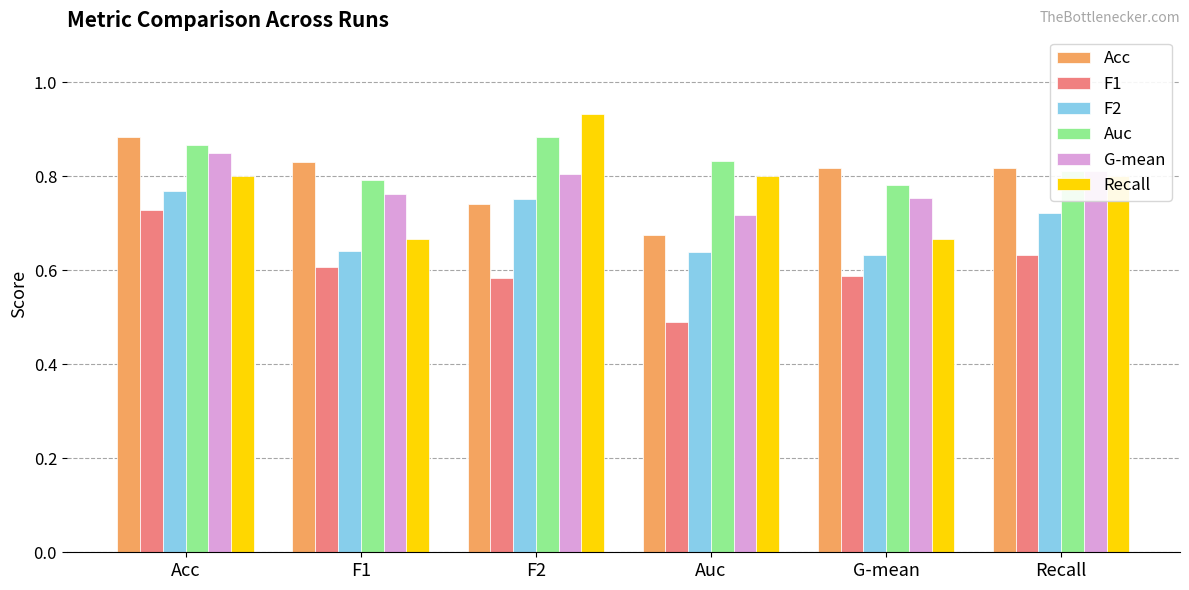

True or false: Acc has a value of 0.8 at Recall.

True